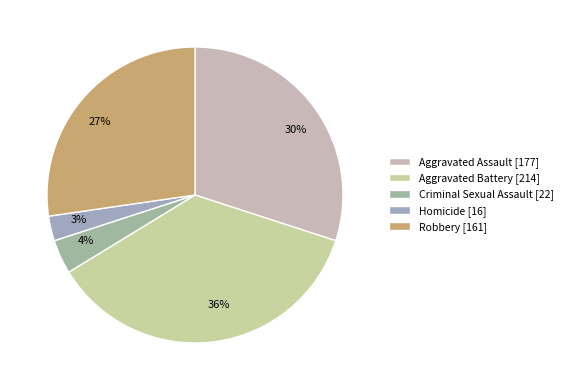

What is the smallest slice in the pie chart?

Homicide